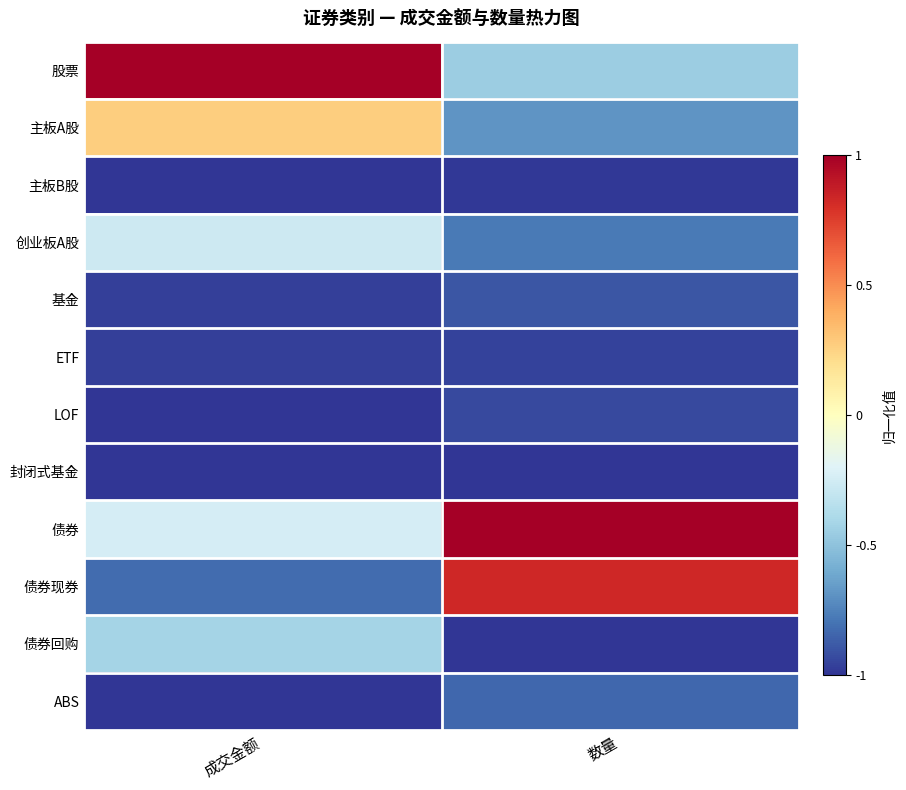

What is the total value across all series at 成交金额?

-6.4